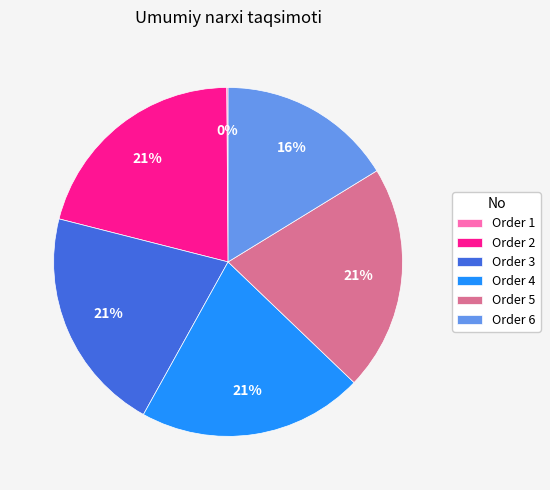

Combined, do Order 5 and Order 6 account for over 50%?

No